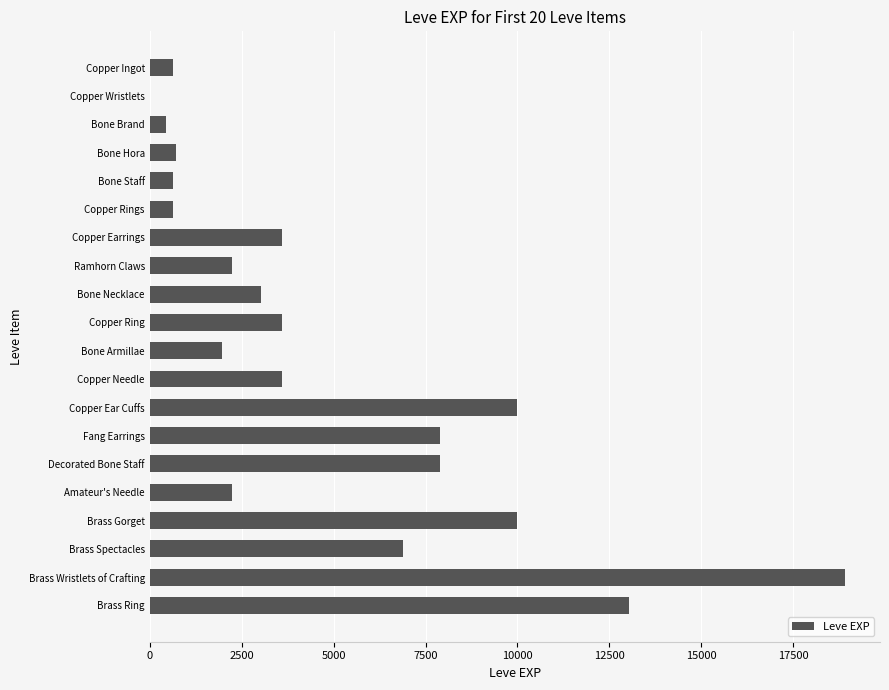

Which has a higher value, Decorated Bone Staff or Brass Spectacles?

Decorated Bone Staff